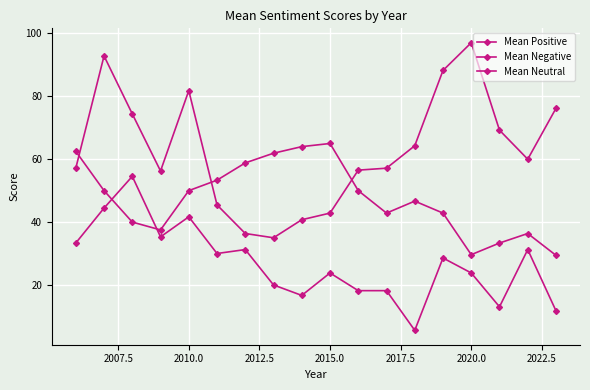

How many interior local peaks does the Mean Positive series have?

3